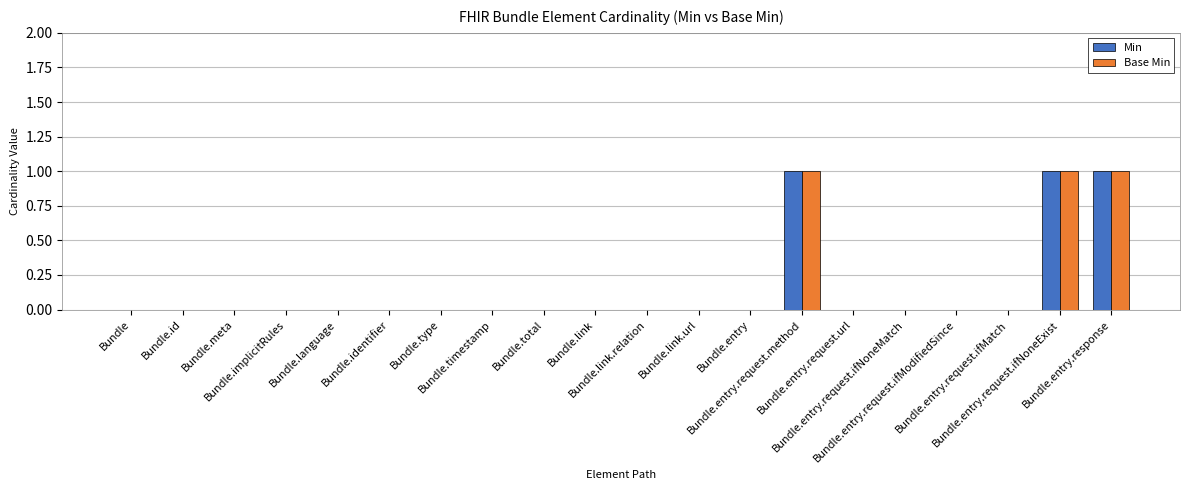

What is the sum of all Min values?

3